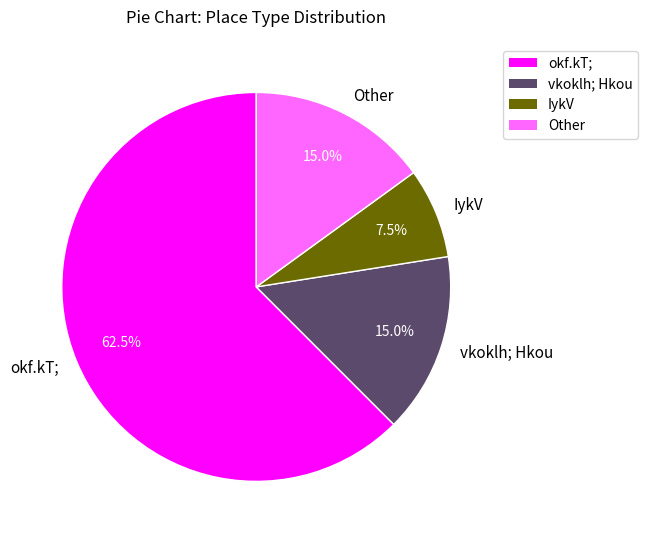

What percentage is NOT represented by okf.kT;?

37.5%